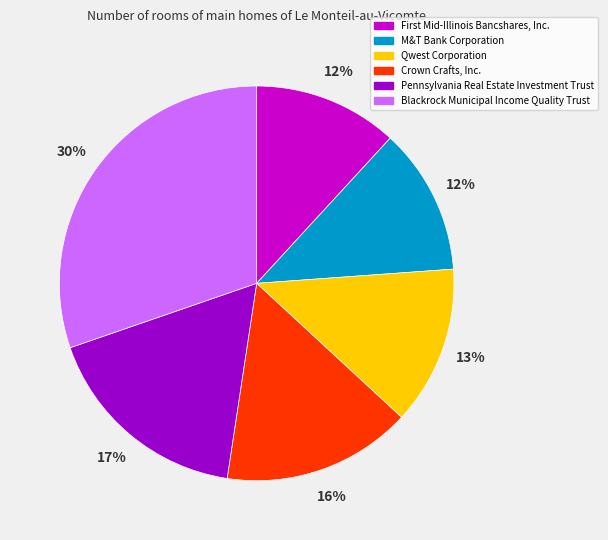

How many segments does this pie chart have?

6